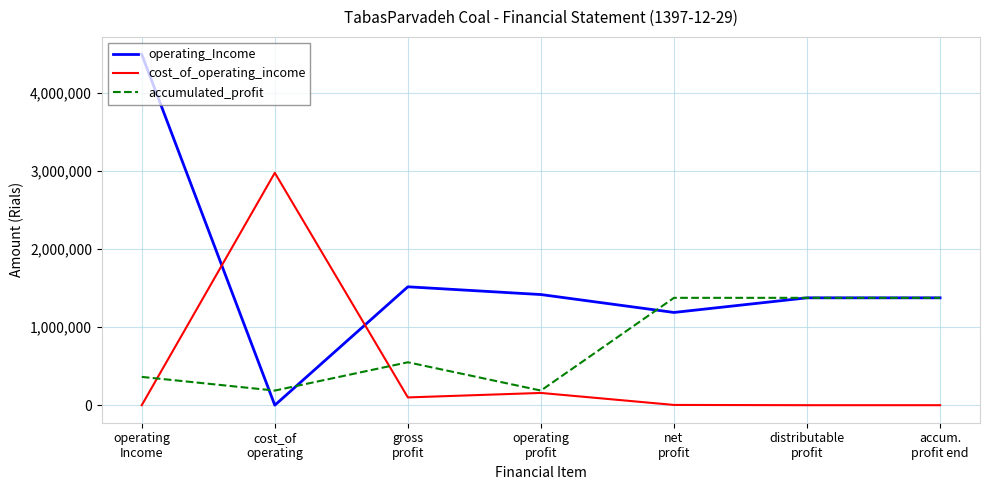

What is the sum of all accumulated_profit values?

5408709